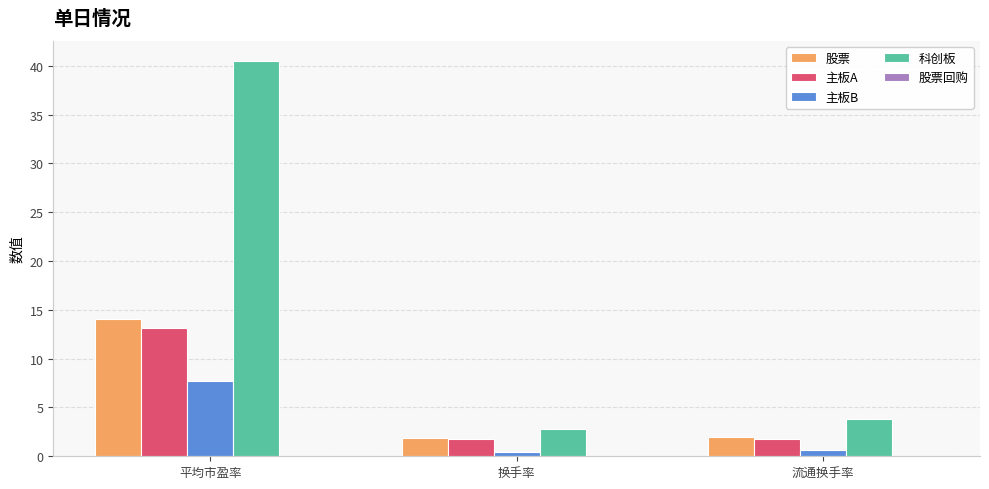

At which category is the sum across all series the highest?

平均市盈率